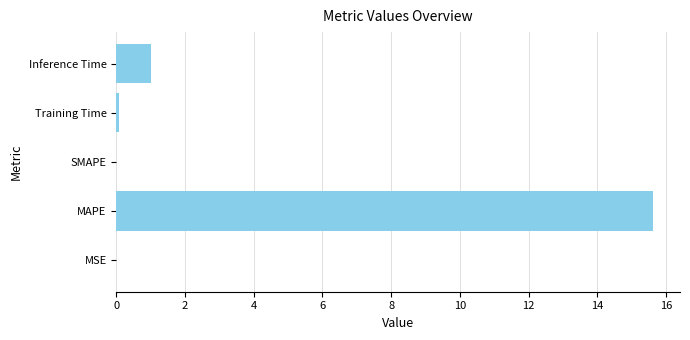

Is it true that the value at Inference Time is 0.4?

False